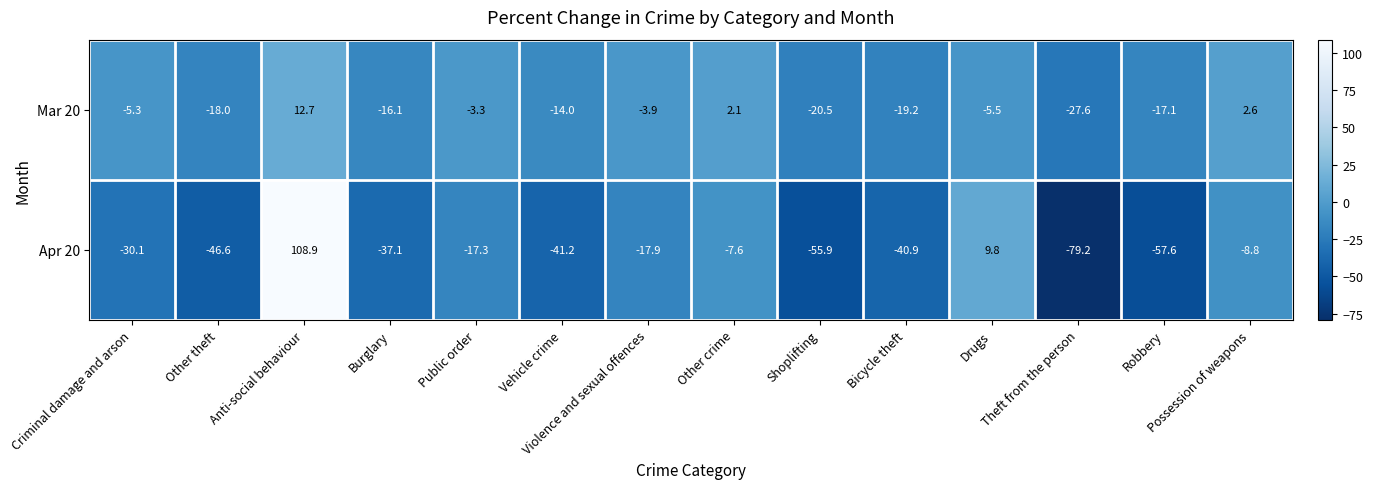

Which series has the largest range (max minus min)?

Apr 20